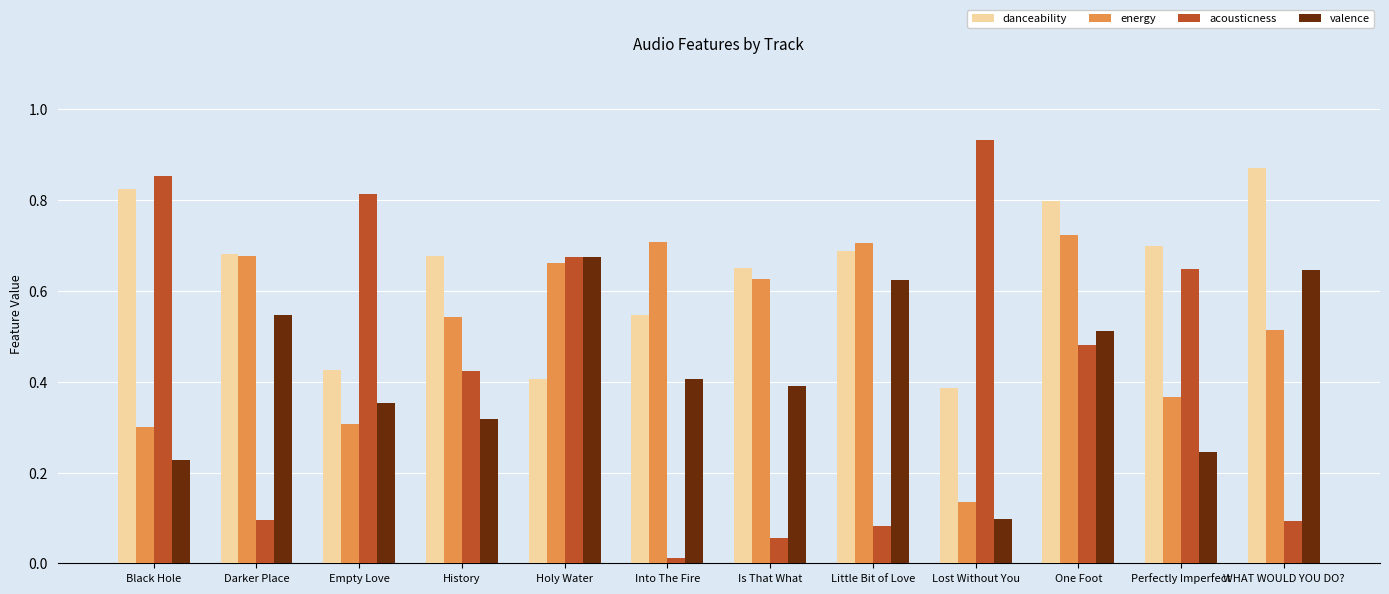

Which category has the lowest value in the acousticness series?

Into The Fire